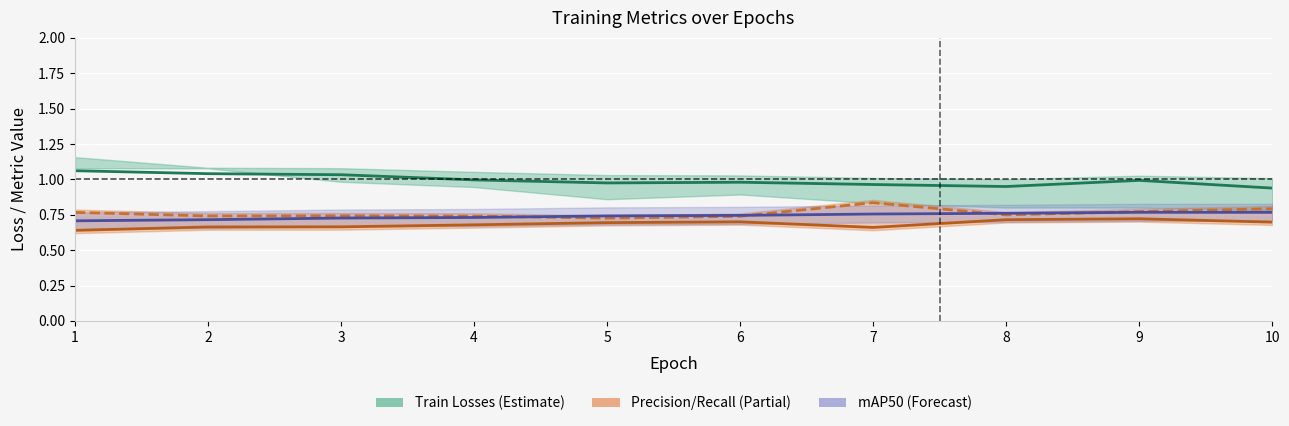

Reading right to left, list all the values displayed in this chart.

train/box_loss: 0.9	1.0	0.9	1.0	1.0	1.0	1.0	1.0	1.0	1.1
metrics/recall(B): 0.7	0.7	0.7	0.7	0.7	0.7	0.7	0.7	0.7	0.6
metrics/precision(B): 0.8	0.8	0.7	0.8	0.7	0.7	0.7	0.7	0.7	0.8
metrics/mAP50(B): 0.8	0.8	0.8	0.8	0.7	0.7	0.7	0.7	0.7	0.7